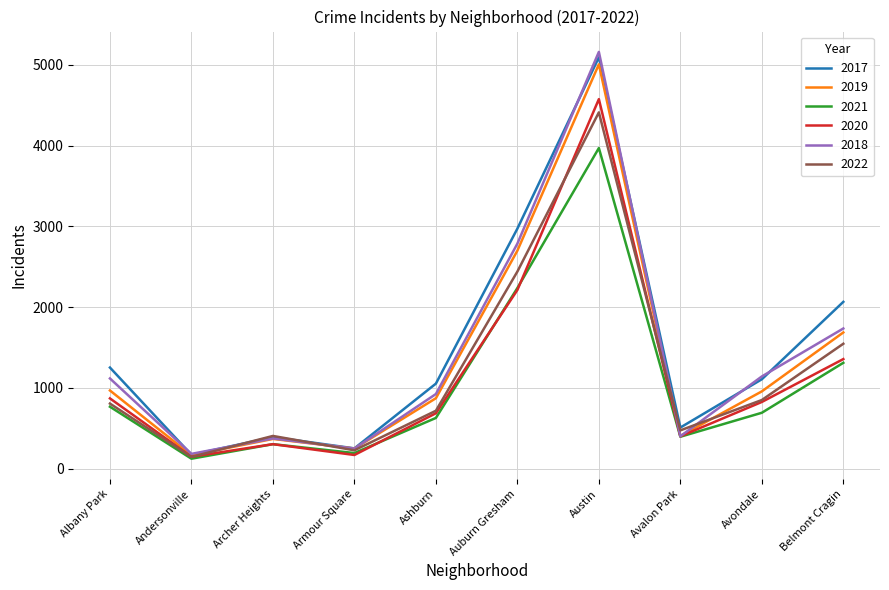

What is the maximum value shown in the chart?

5162